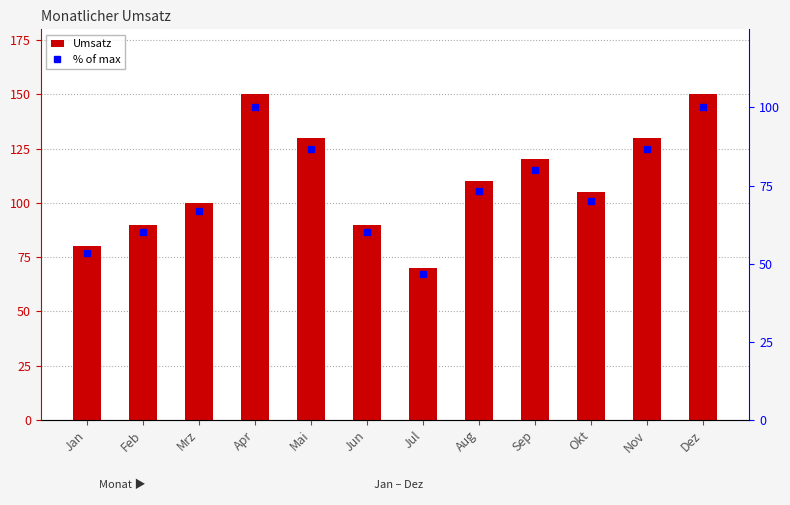

What are all the series names shown in the legend?

Umsatz, % of max